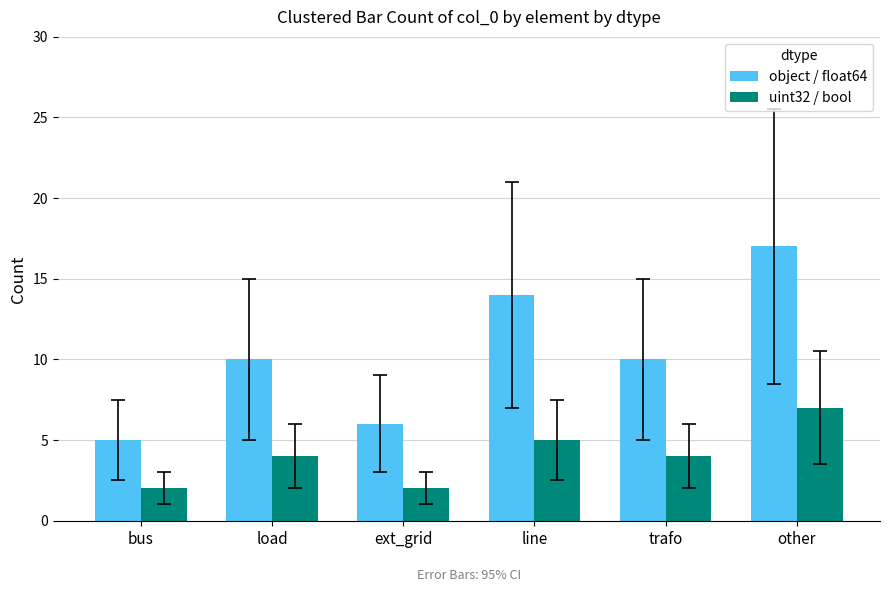

What is the value of the uint32 / bool bar at the 4th from the left?

5